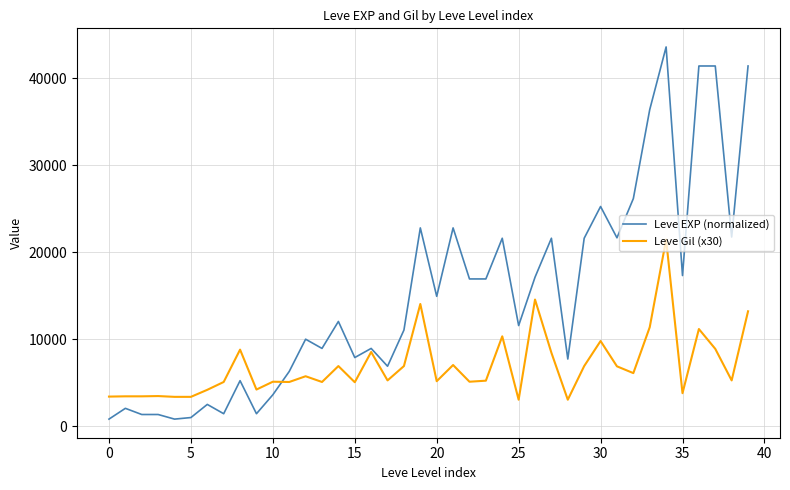

List the series in order of their peak value, lowest first.

Leve Gil (x30), Leve EXP (normalized)